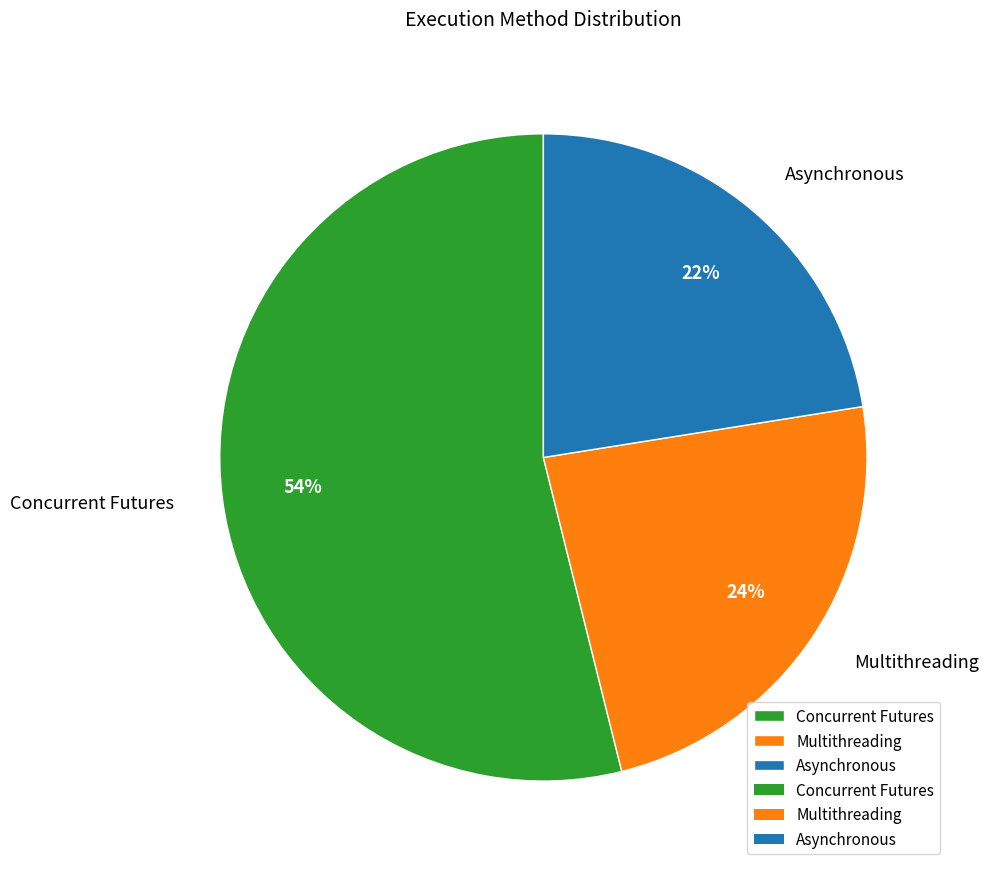

Rank the categories by value from lowest to highest.

Asynchronous, Multithreading, Concurrent Futures